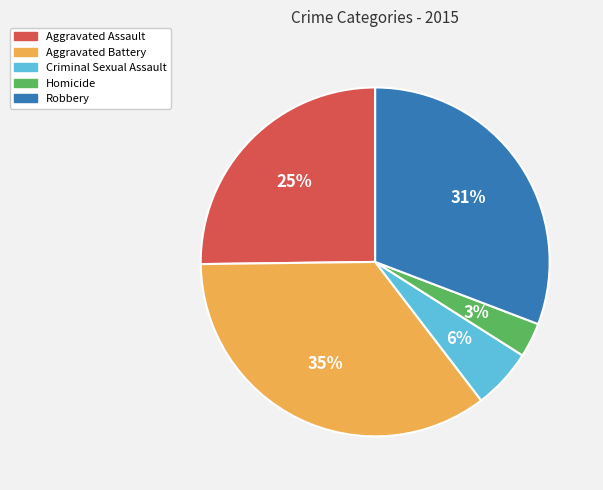

What is the ratio of the value at Robbery to the value at Aggravated Assault?

1.2